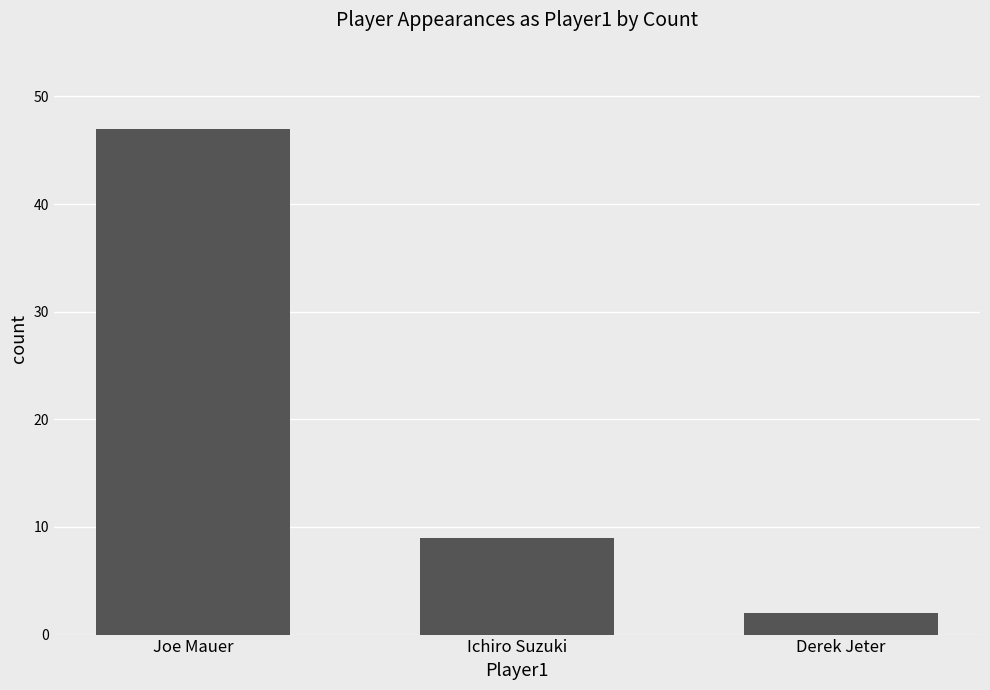

True or false: the data shows 47 at Joe Mauer.

True